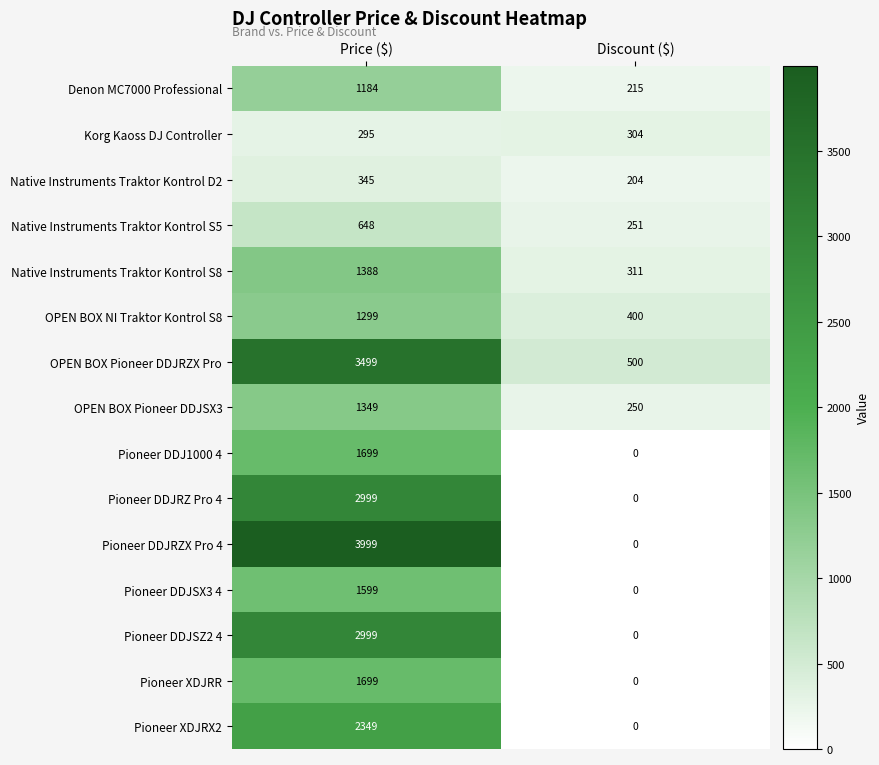

What is the maximum value for OPEN BOX NI Traktor Kontrol S8?

1299